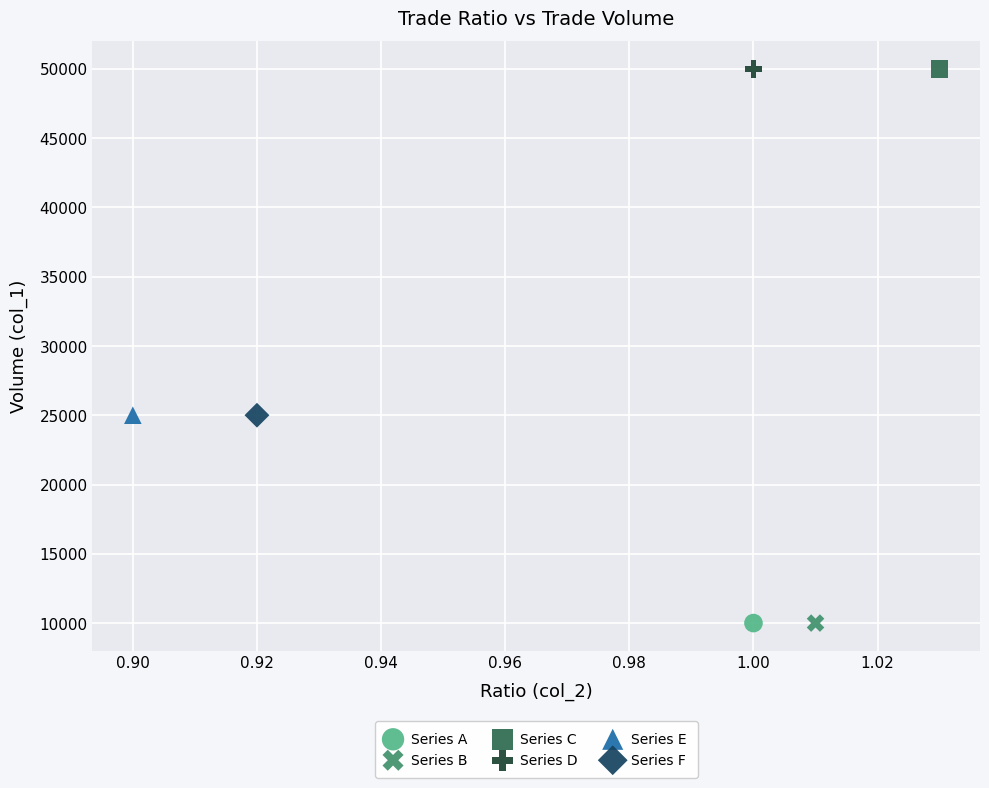

What are all the series names shown in the legend?

Series A, Series B, Series C, Series D, Series E, Series F